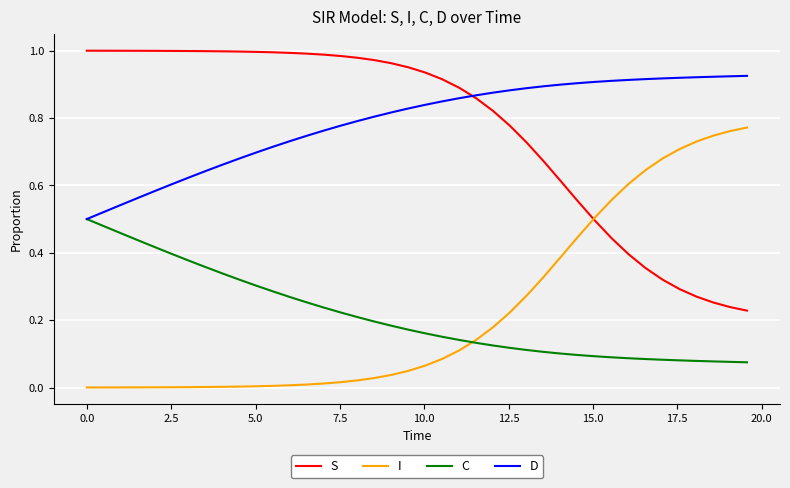

List the series in order of their peak value, highest first.

S, D, I, C